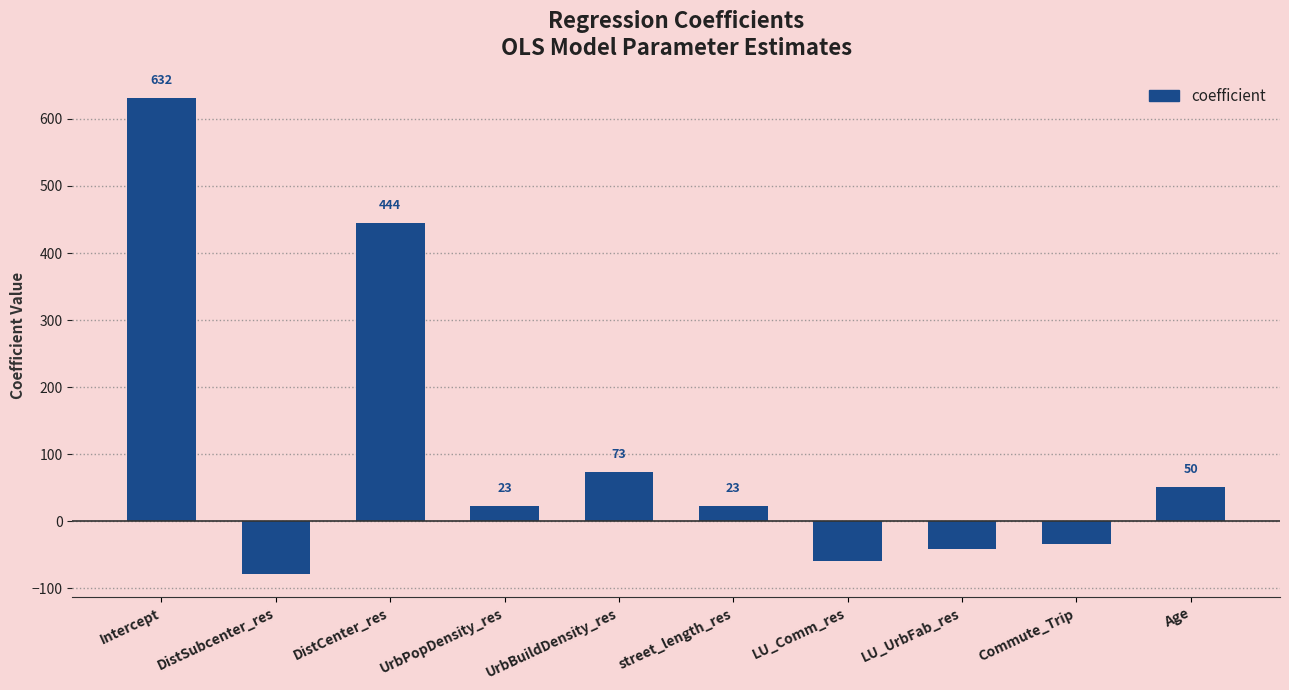

What is the minimum value shown in the chart?

-78.3